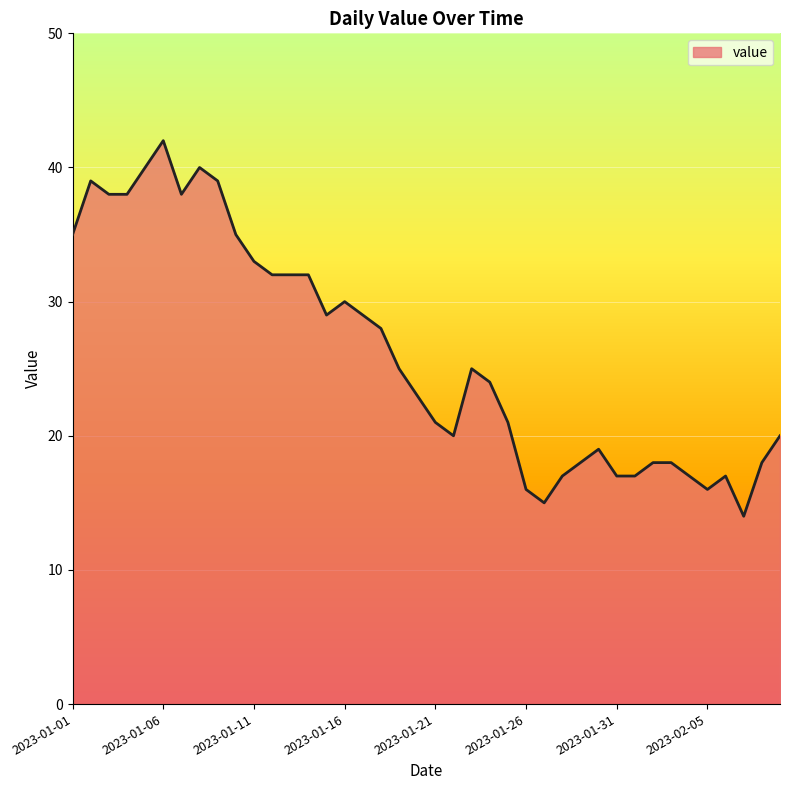

How many lines are shown in the chart?

1